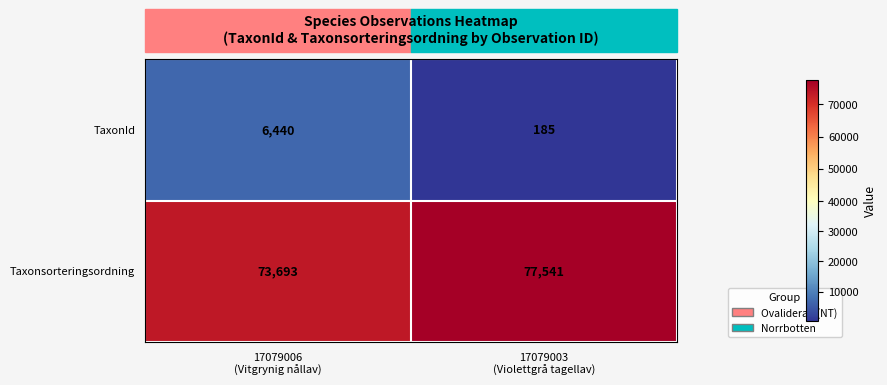

What is the minimum value for Taxonsorteringsordning?

73693